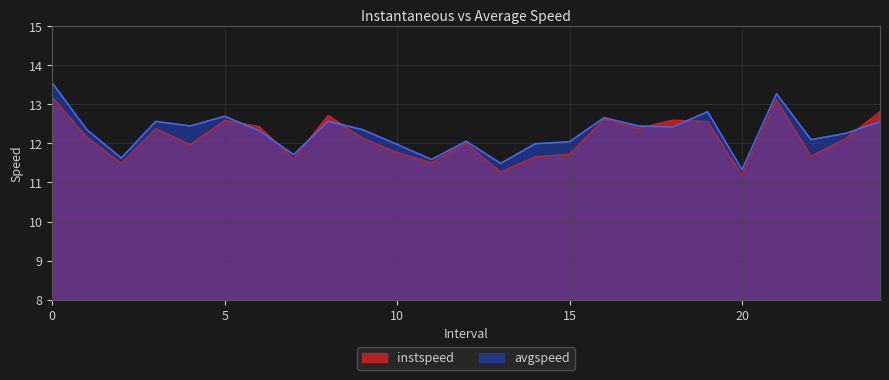

The value of avgspeed at 18.0 is 19.8. True or false?

False